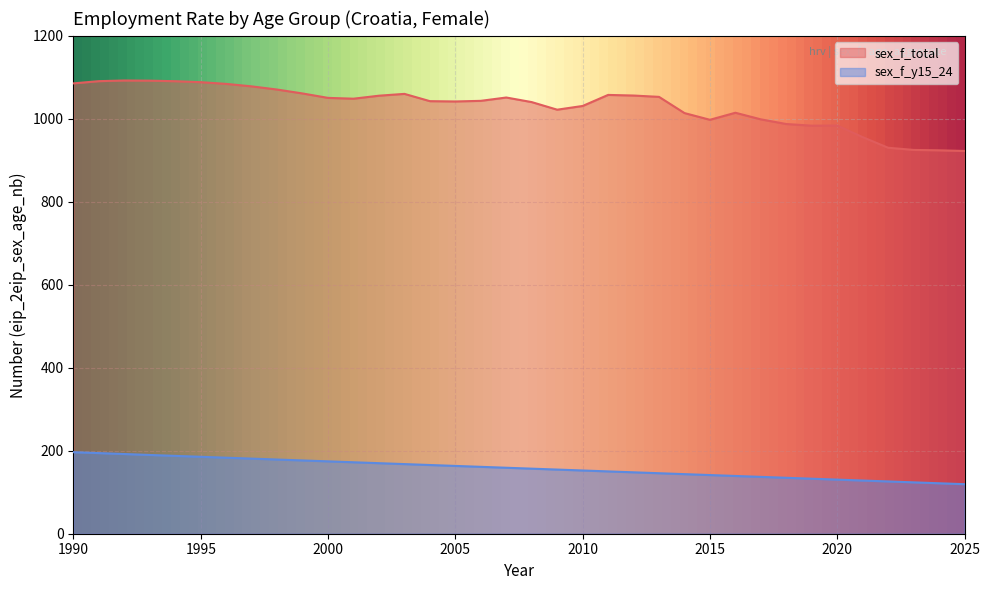

How many data points does each series have?

36